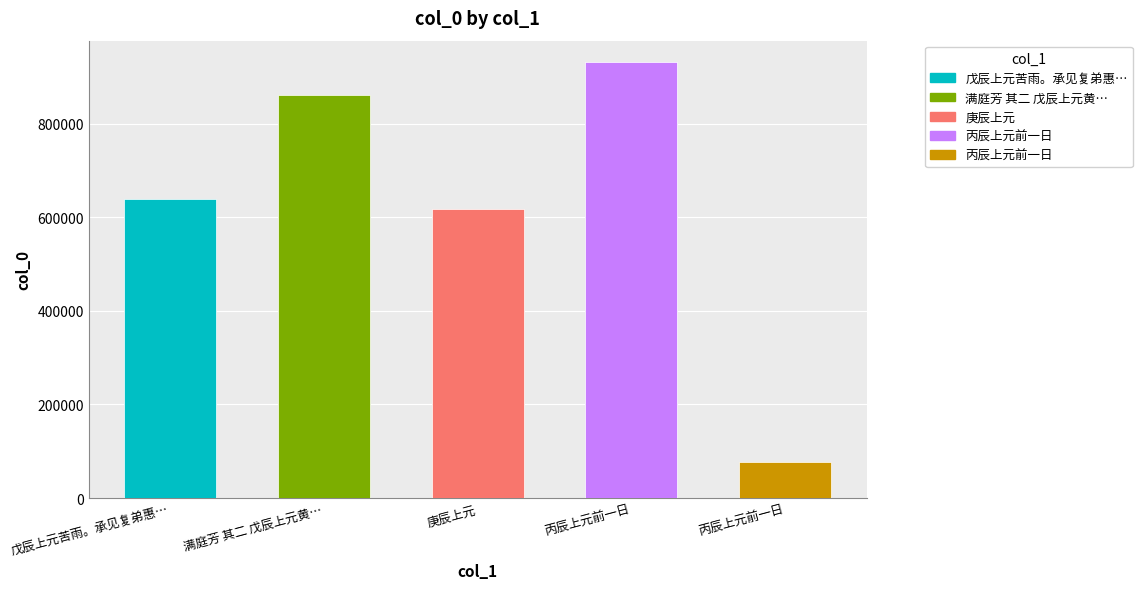

At which label does the data first exceed 639338?

满庭芳 其二 戊辰上元黄…